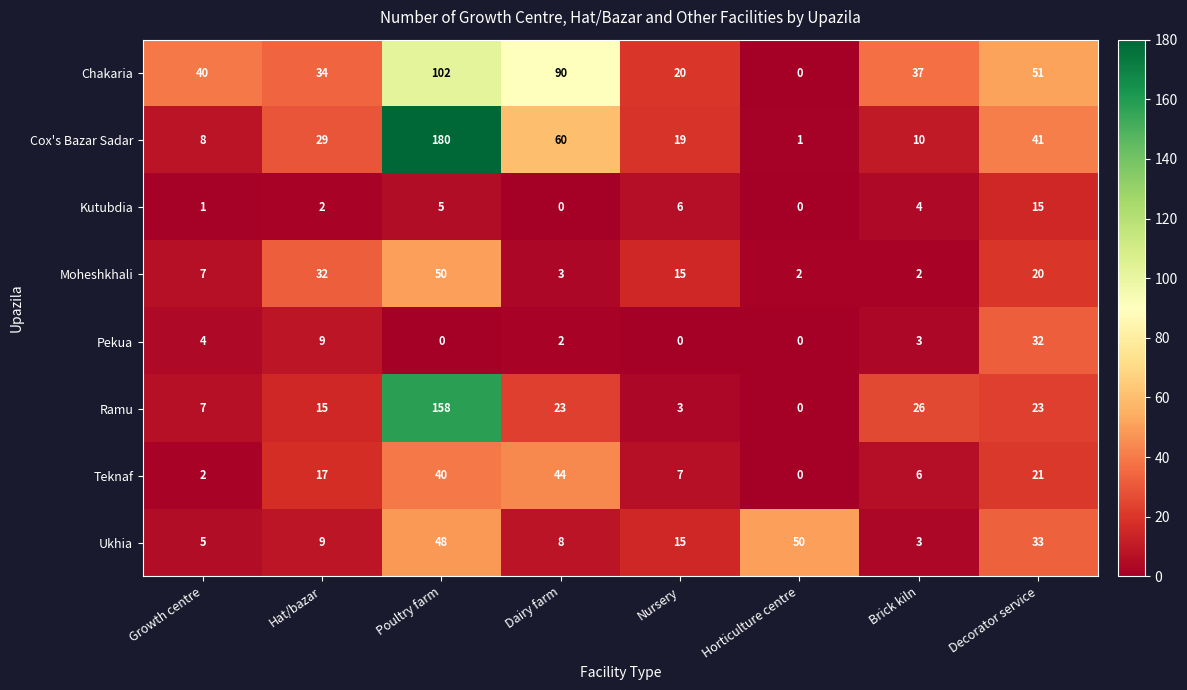

What is the difference between the Moheshkhali values at Hat/bazar and Horticulture centre?

30